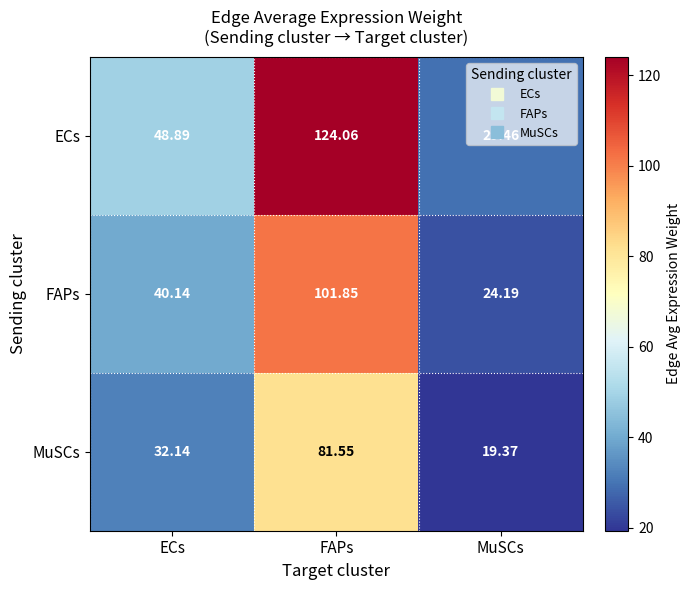

At which label does ECs reach its peak?

FAPs